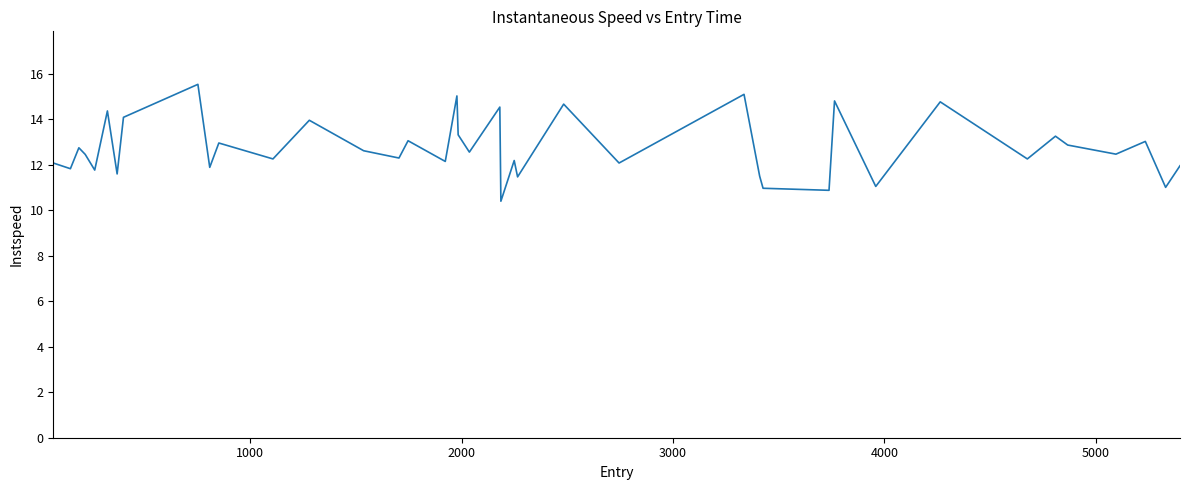

What is the smallest value displayed?

10.4